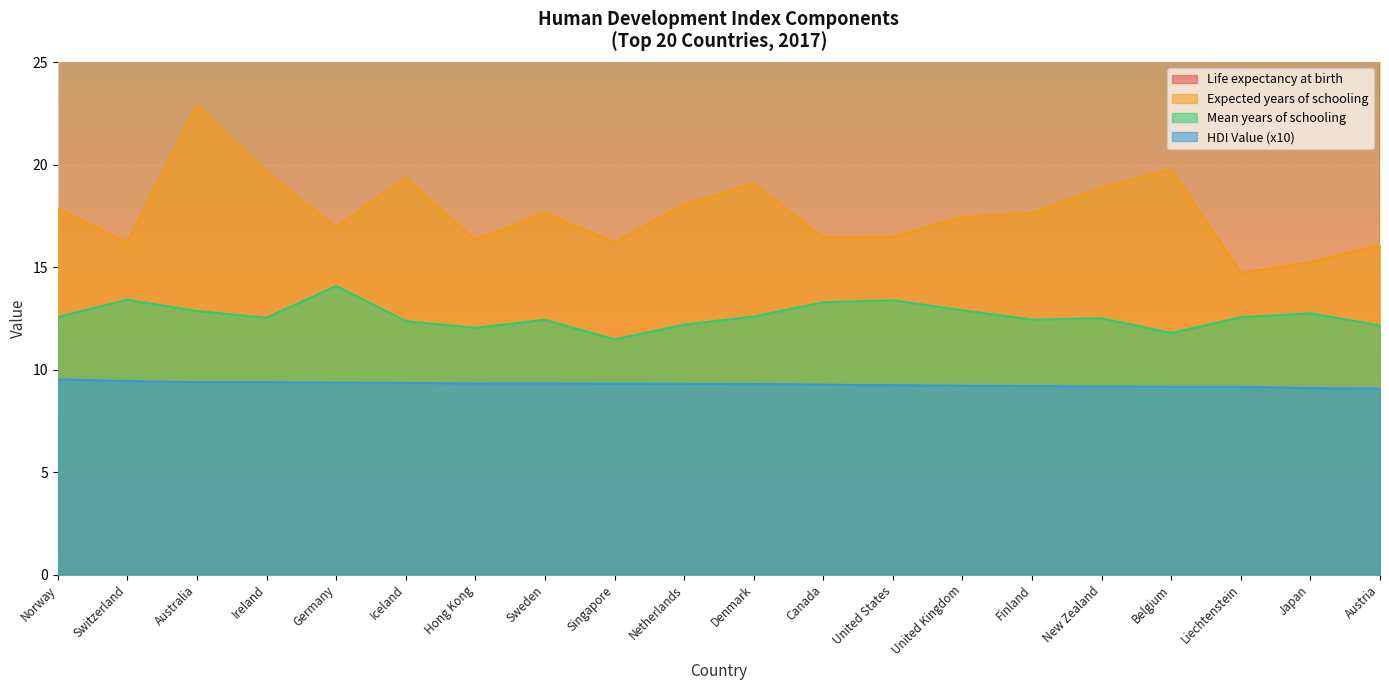

At which category does the chart reach its peak across all series?

Hong Kong